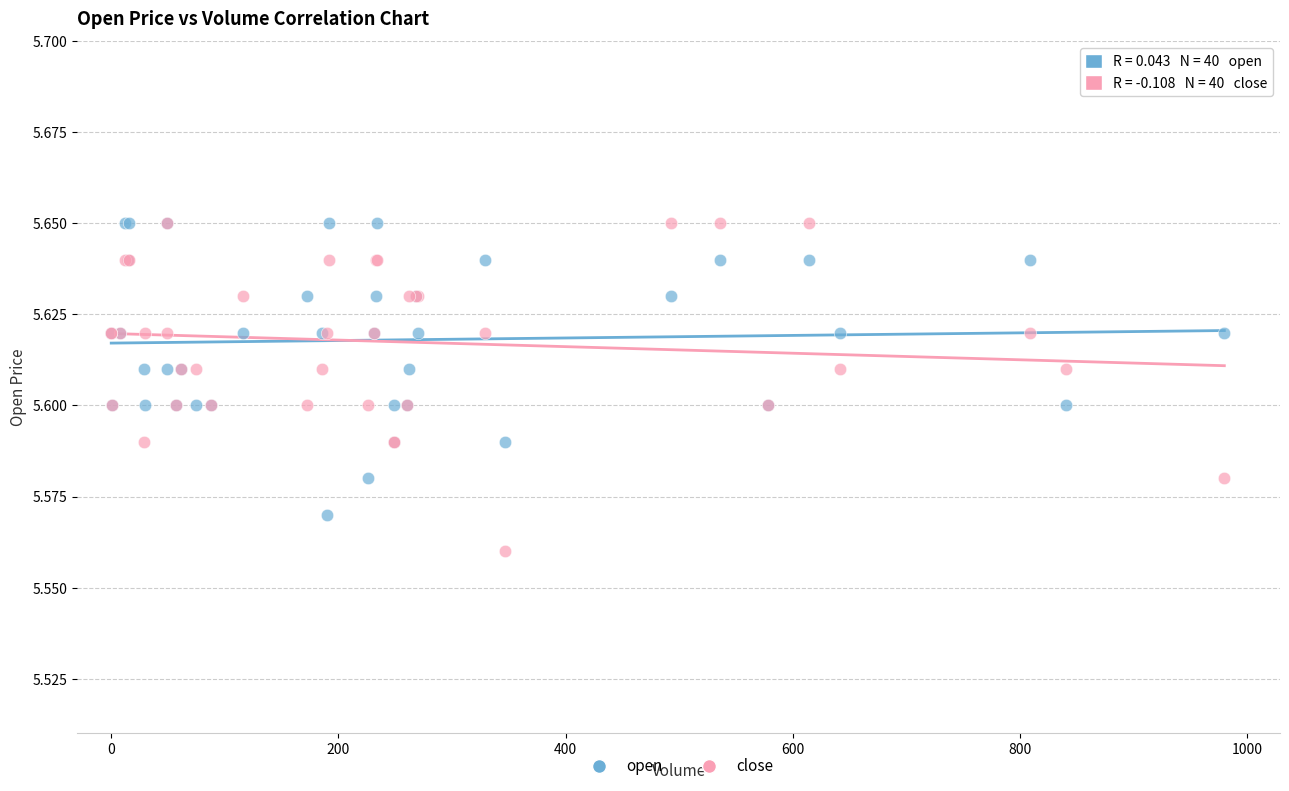

Which series has the widest spread of Y values?

close